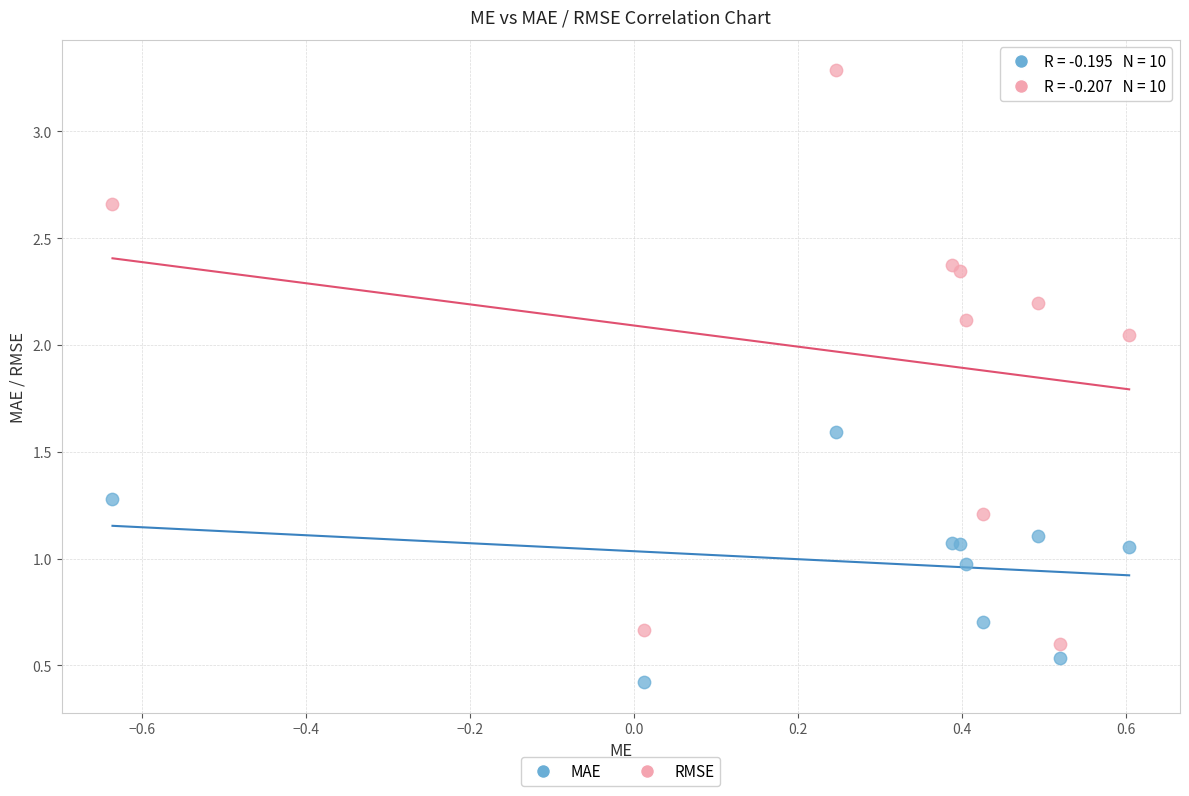

Which series reaches the maximum Y coordinate?

RMSE